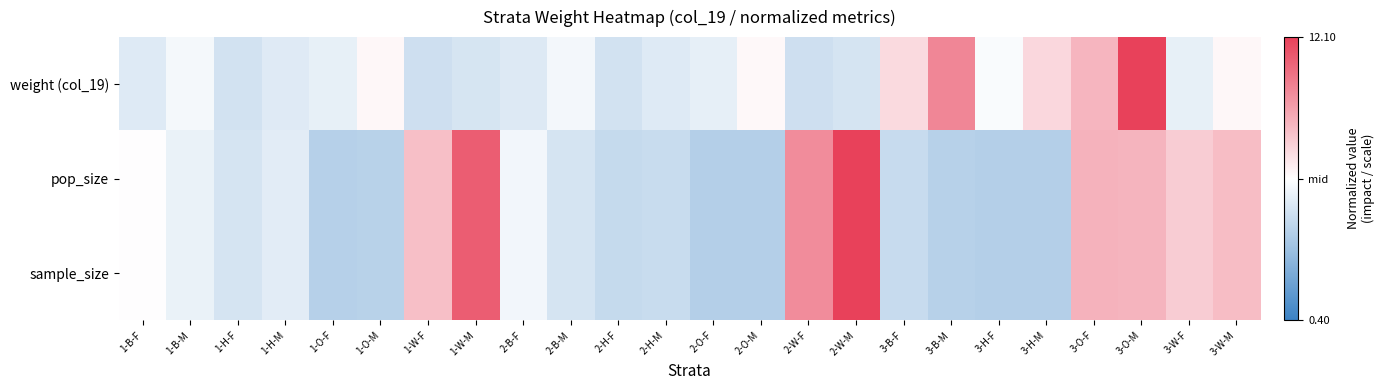

Reading right to left, list all the values displayed in this chart.

weight (col_19): 3-W-M=0.0	3-W-F=-0.1	3-O-M=1.0	3-O-F=0.4	3-H-M=0.2	3-H-F=-0.0	3-B-M=0.6	3-B-F=0.2	2-W-M=-0.2	2-W-F=-0.2	2-O-M=0.0	2-O-F=-0.1	2-H-M=-0.2	2-H-F=-0.2	2-B-M=-0.1	2-B-F=-0.2	1-W-M=-0.2	1-W-F=-0.2	1-O-M=0.0	1-O-F=-0.1	1-H-M=-0.2	1-H-F=-0.2	1-B-M=-0.1	1-B-F=-0.2
pop_size: 3-W-M=0.3	3-W-F=0.3	3-O-M=0.4	3-O-F=0.4	3-H-M=-0.4	3-H-F=-0.4	3-B-M=-0.4	3-B-F=-0.3	2-W-M=1.0	2-W-F=0.6	2-O-M=-0.4	2-O-F=-0.4	2-H-M=-0.3	2-H-F=-0.3	2-B-M=-0.2	2-B-F=-0.1	1-W-M=0.9	1-W-F=0.3	1-O-M=-0.4	1-O-F=-0.4	1-H-M=-0.1	1-H-F=-0.2	1-B-M=-0.1	1-B-F=0.0
sample_size: 3-W-M=0.3	3-W-F=0.3	3-O-M=0.4	3-O-F=0.4	3-H-M=-0.4	3-H-F=-0.4	3-B-M=-0.4	3-B-F=-0.3	2-W-M=1.0	2-W-F=0.6	2-O-M=-0.4	2-O-F=-0.4	2-H-M=-0.3	2-H-F=-0.3	2-B-M=-0.2	2-B-F=-0.1	1-W-M=0.9	1-W-F=0.3	1-O-M=-0.4	1-O-F=-0.4	1-H-M=-0.1	1-H-F=-0.2	1-B-M=-0.1	1-B-F=0.0